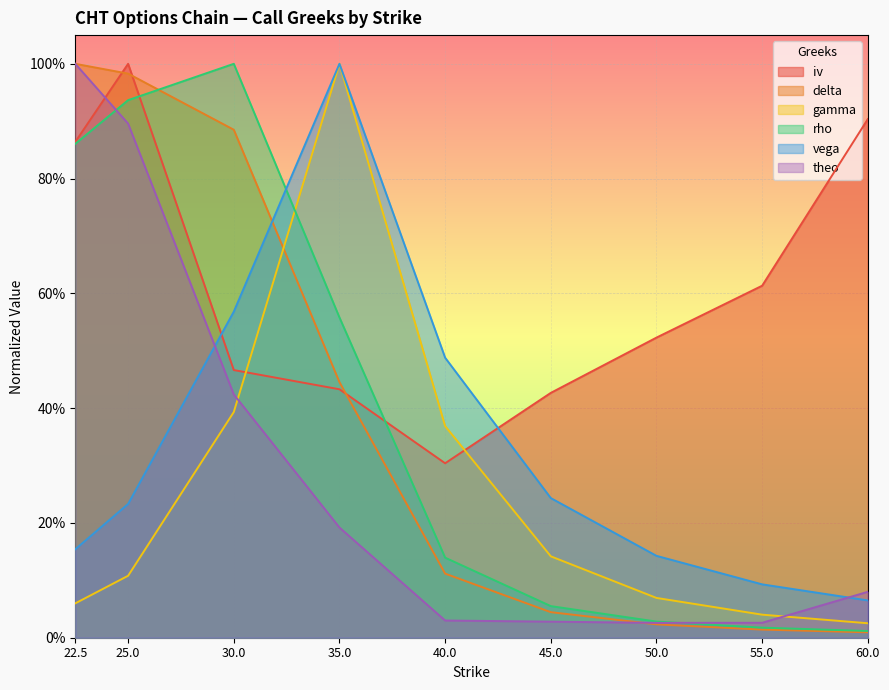

Between 22.5 and 25.0, which series saw the biggest shift?

iv